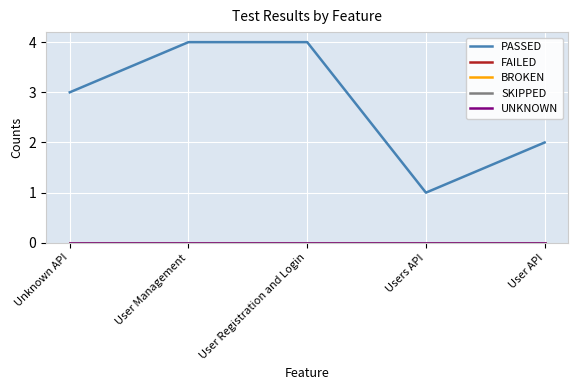

Count the number of data series in this chart.

5